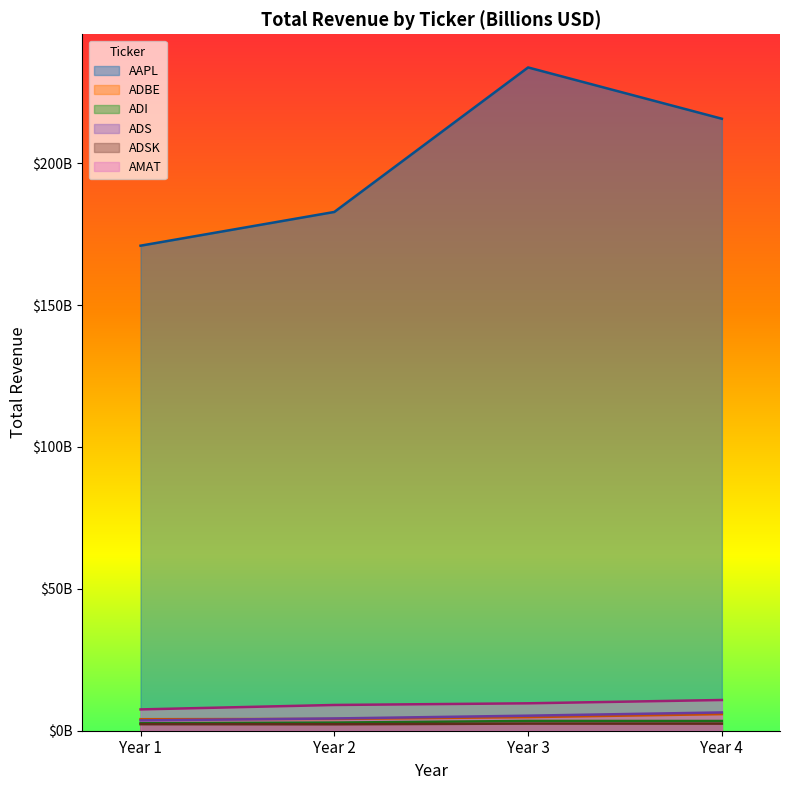

How many lines are shown in the chart?

6